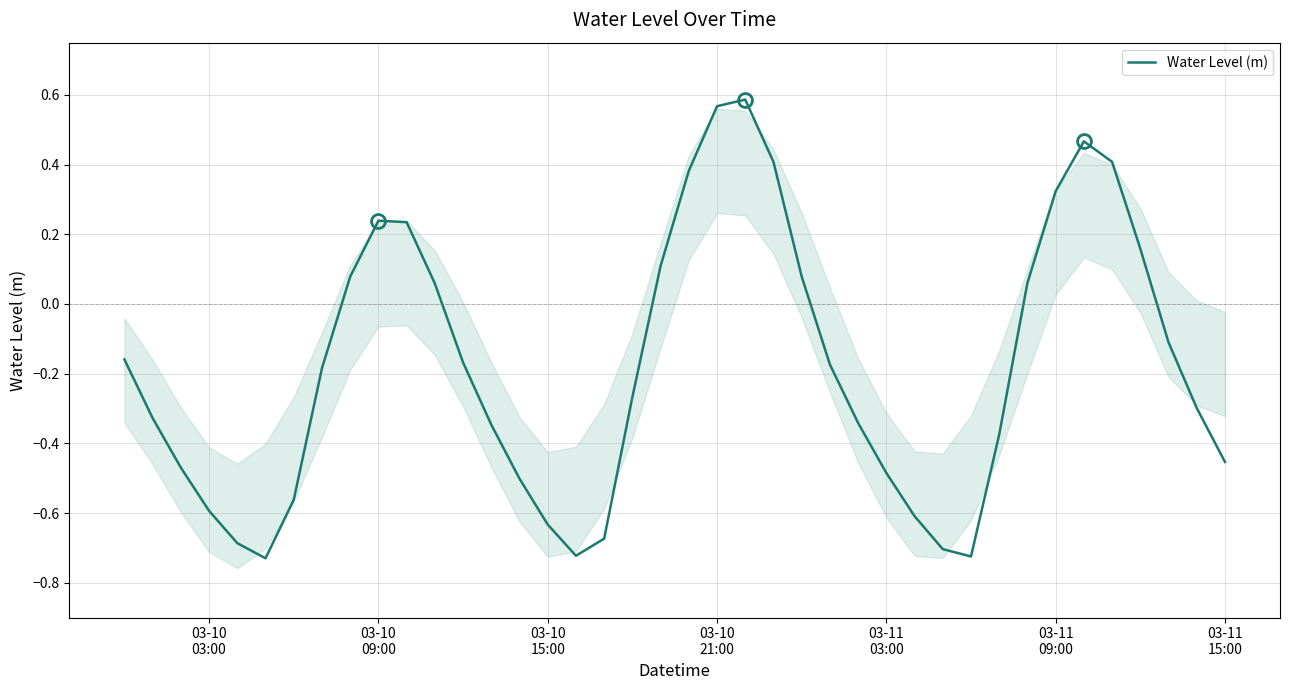

True or false: the data shows 0.1 at 24.

False